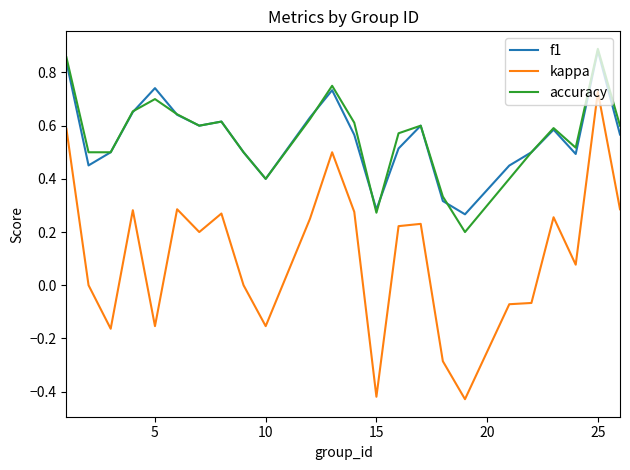

How many f1 values are between 0 and 1?

24